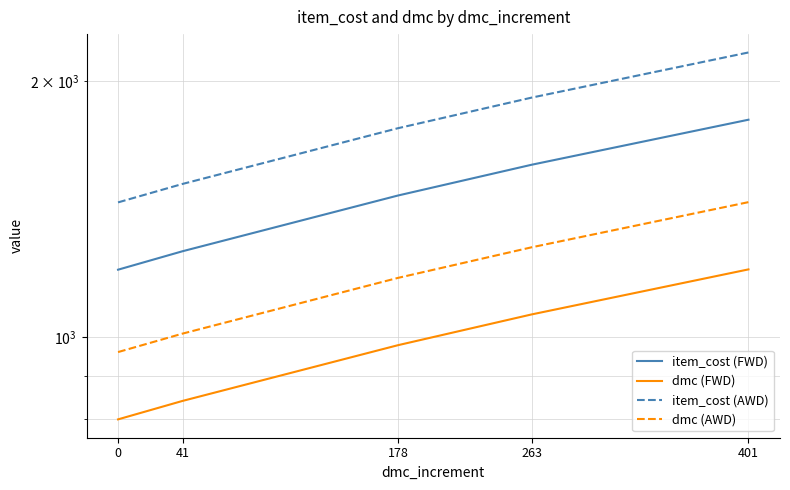

True or false: item_cost (AWD) and dmc (AWD) cross at least once.

False